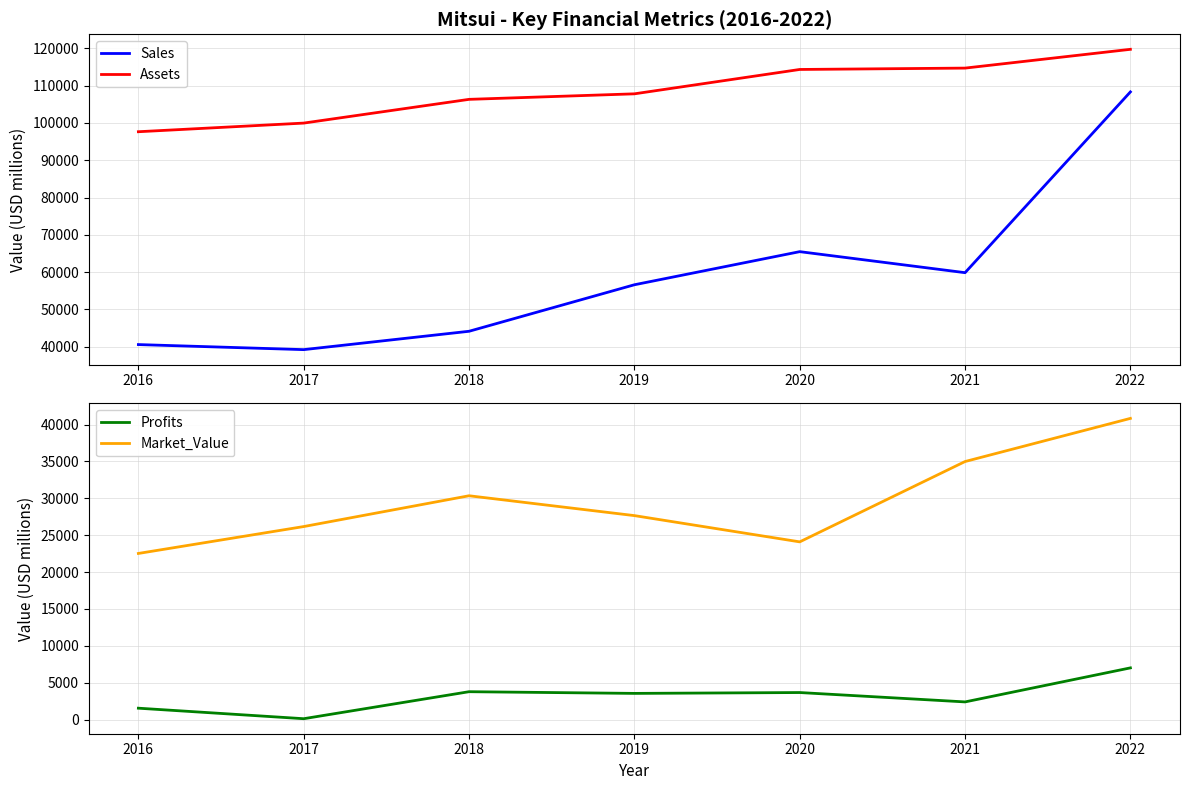

Reading left to right, extract all data points from this chart.

Sales: 2016=40574.0	2017=39218.0	2018=44140.0	2019=56609.0	2020=65485.0	2021=59850.0	2022=108312.0
Assets: 2016=97637.0	2017=99953.0	2018=106316.0	2019=107797.0	2020=114329.0	2021=114695.0	2022=119730.0
Profits: 2016=1540.6	2017=114.9	2018=3775.8	2019=3547.0	2020=3662.2	2021=2391.8	2022=7006.0
Market_Value: 2016=22520.0	2017=26167.0	2018=30342.0	2019=27651.0	2020=24091.0	2021=34983.0	2022=40832.0